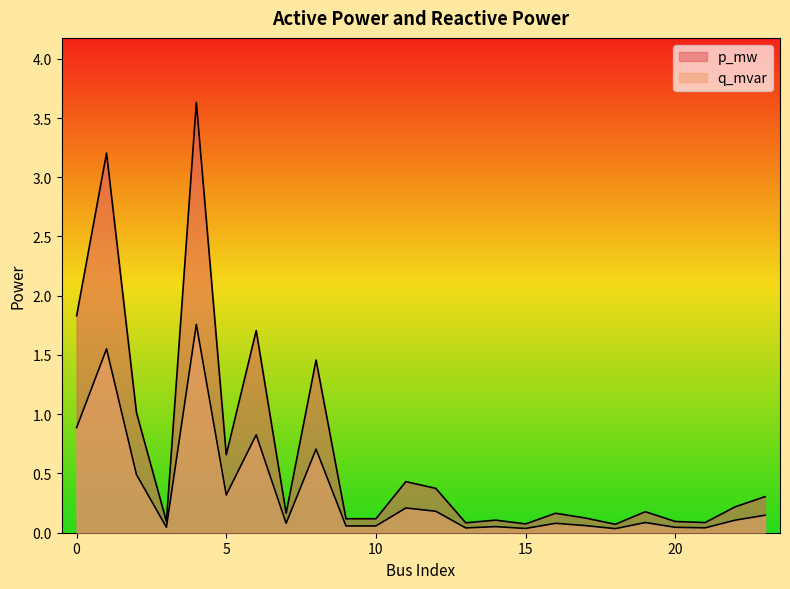

Does the chart have visible grid lines?

No